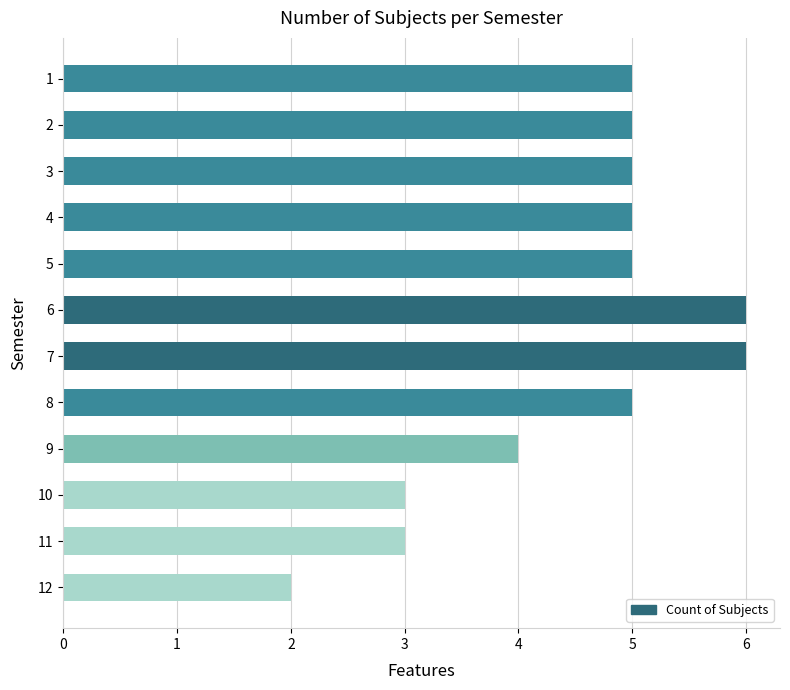

At which label is the value closest to 4?

9